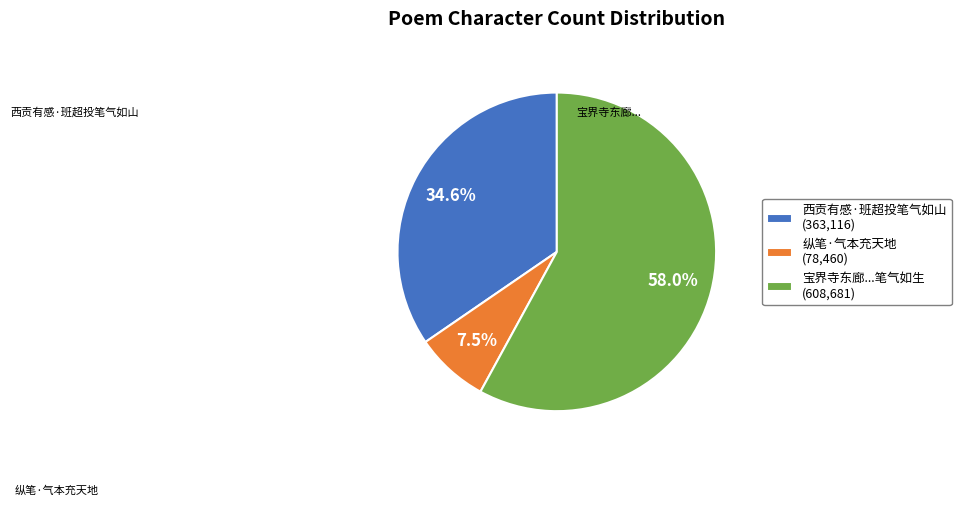

To the nearest percent, what is the average slice percentage?

33%